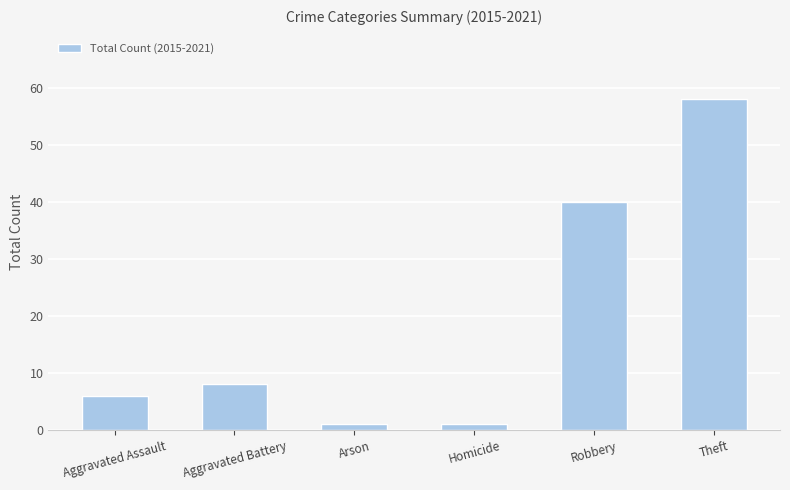

What is the difference between the second highest and minimum values?

39